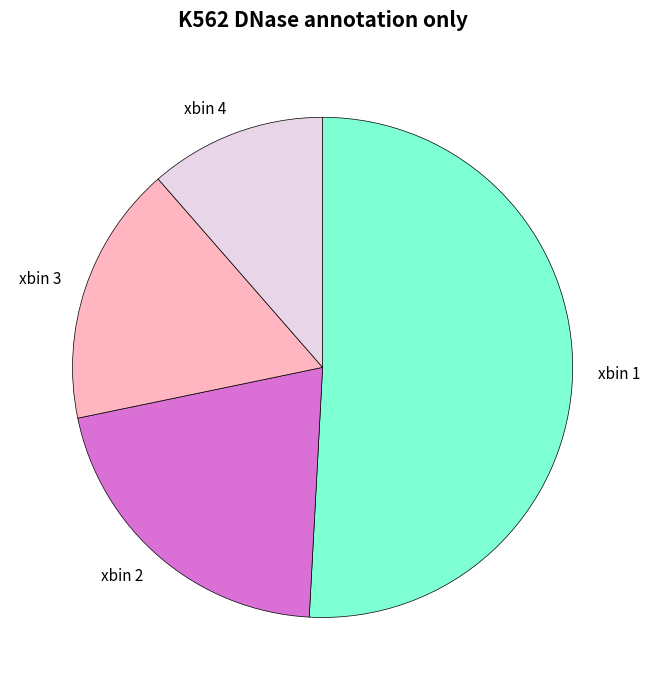

The xbin 4 slice represents 36% of the pie. True or false?

False